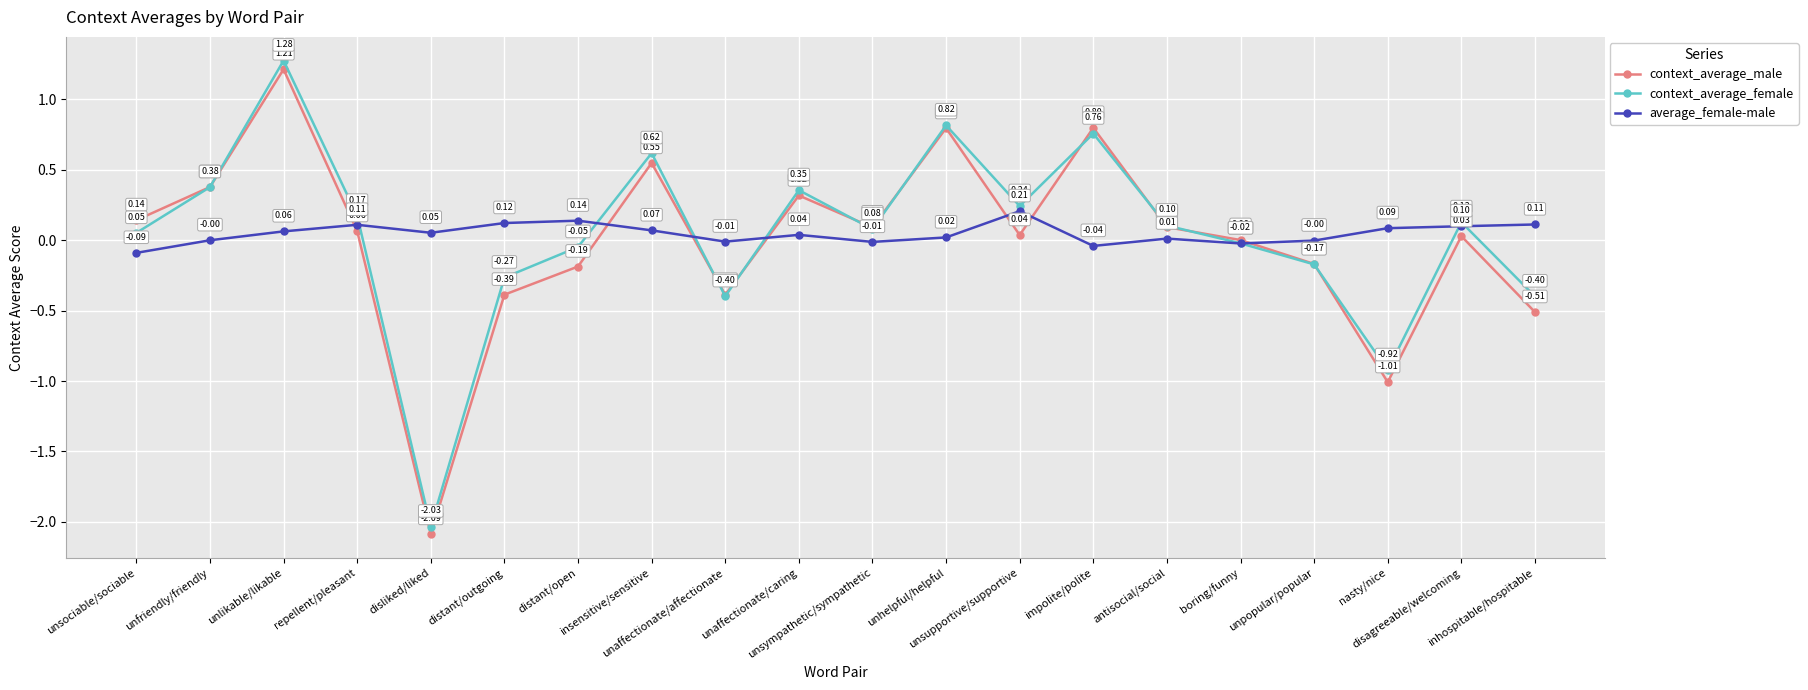

At which label does average_female-male reach its peak?

unsupportive/supportive